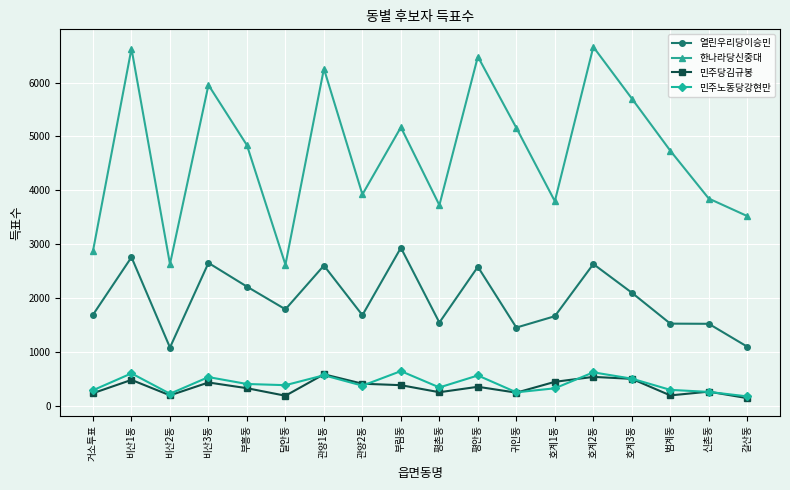

At 부흥동, list the series in order from largest to smallest.

한나라당신중대, 열린우리당이승민, 민주노동당강현만, 민주당김규봉